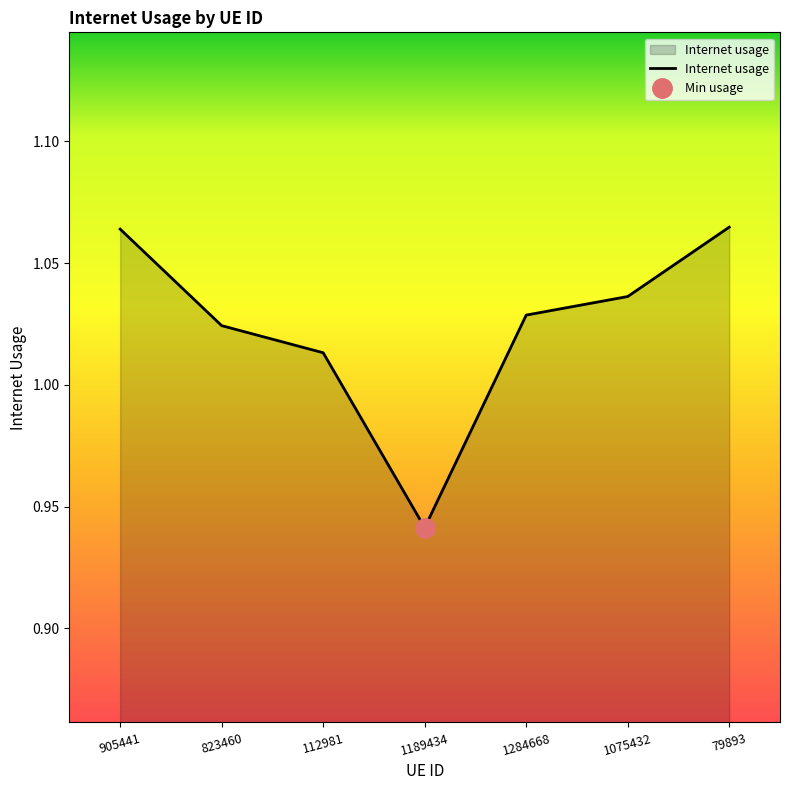

Does the chart have visible grid lines?

No